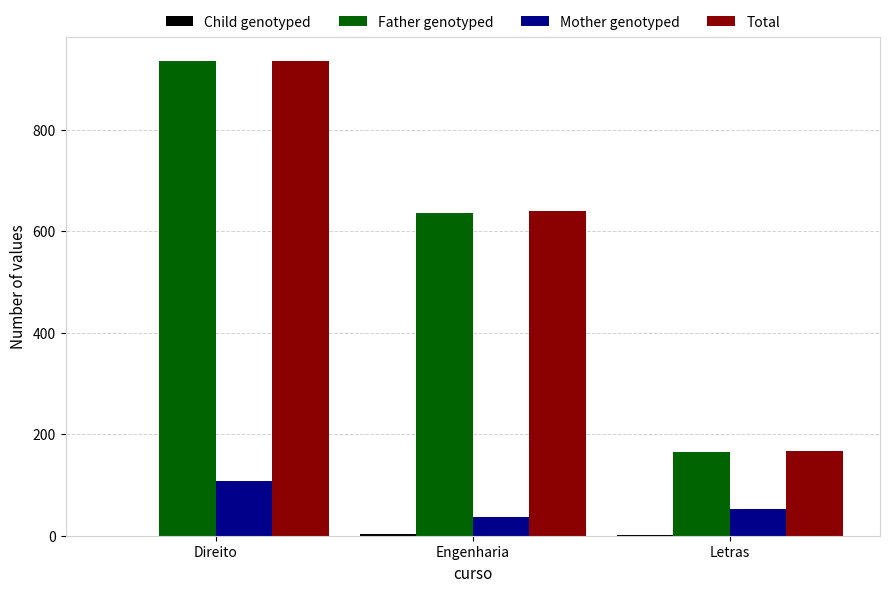

Where is Total nearest to the value 550?

Engenharia